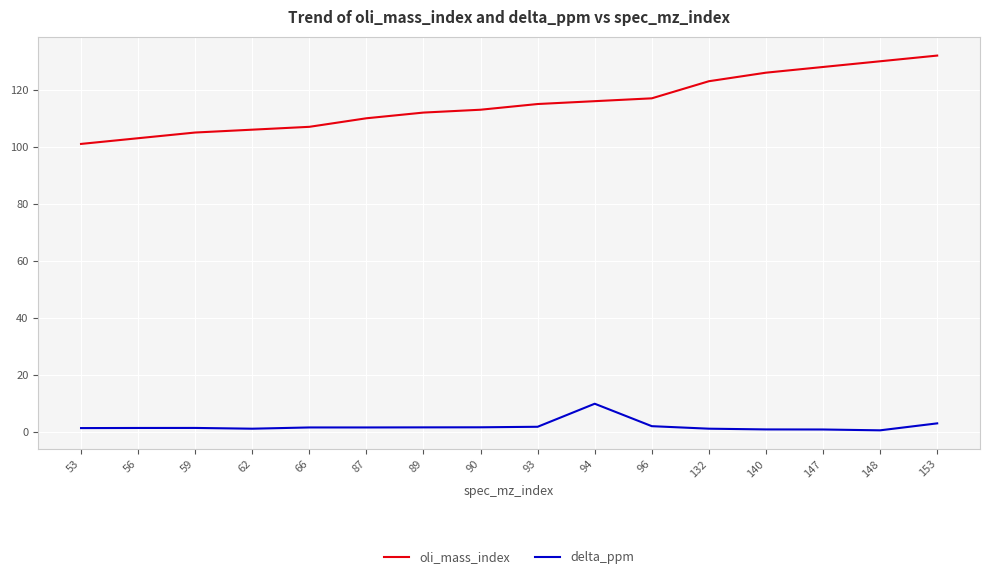

What is the lowest value of the oli_mass_index series?

101.0